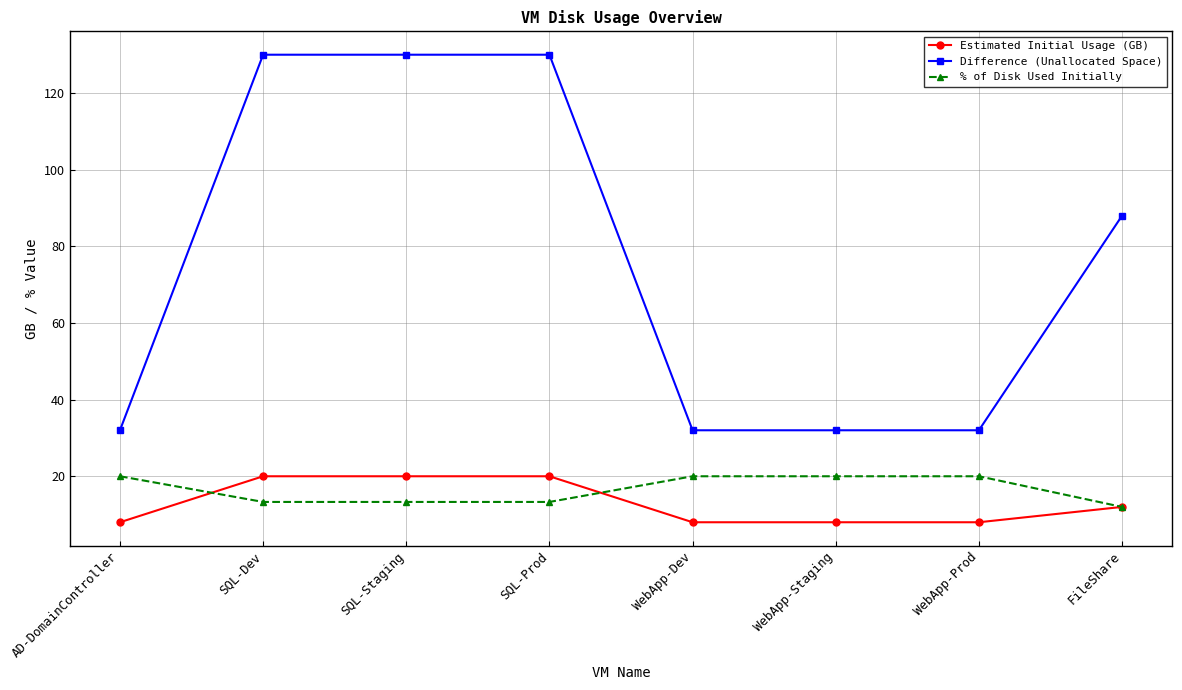

True or false: % of Disk Used Initially and Difference (Unallocated Space) intersect in this chart.

False